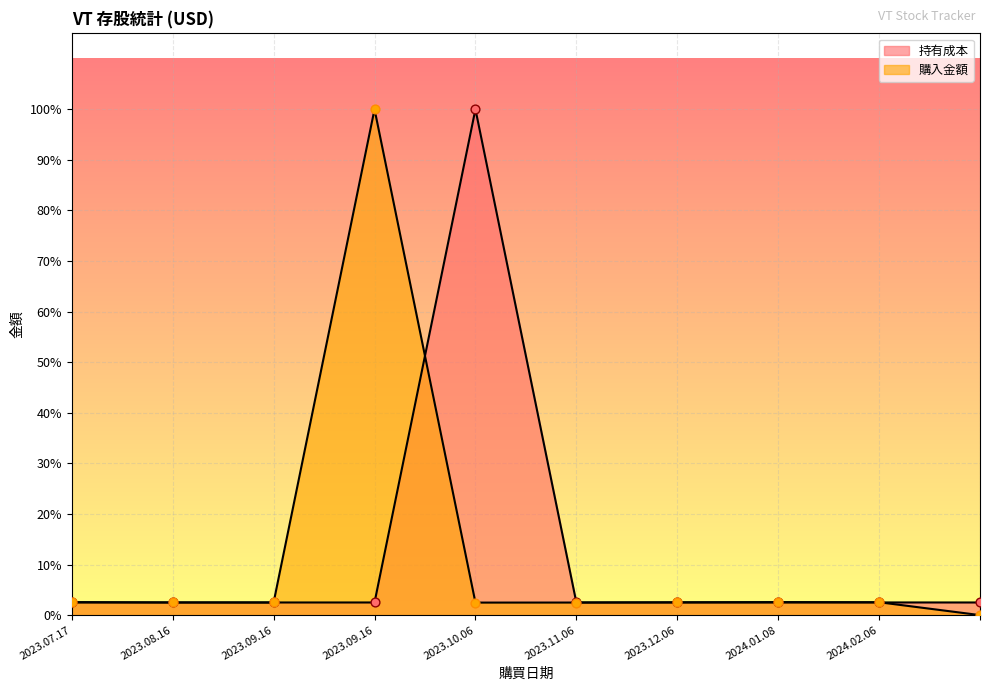

Is the value of 持有成本 at 2024.01.08 greater than the value of 購入金額 at 2023.11.06?

Yes